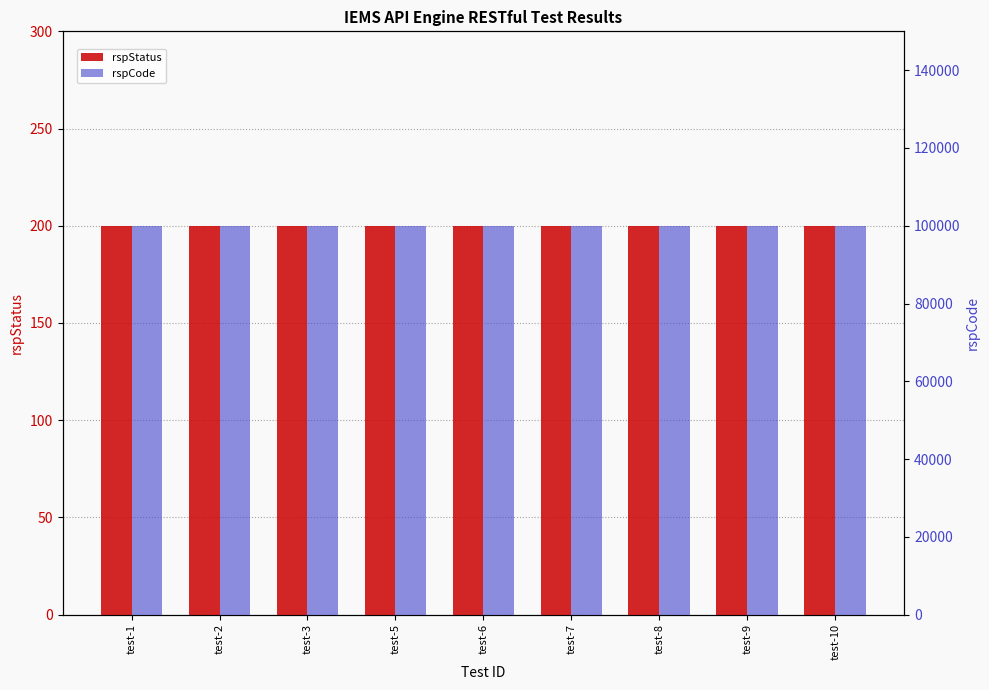

What is the maximum value shown in the chart?

100000